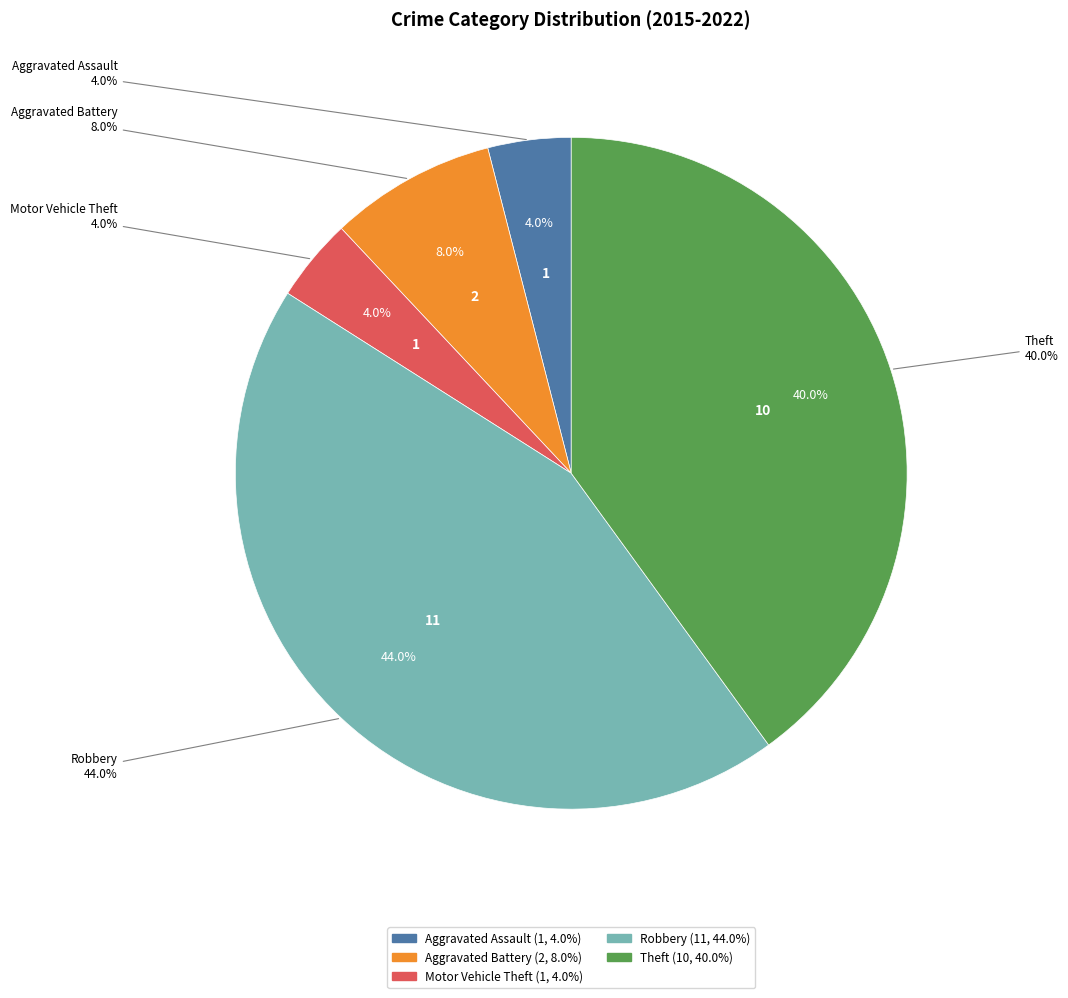

True or false: Theft accounts for 46% of the total.

False